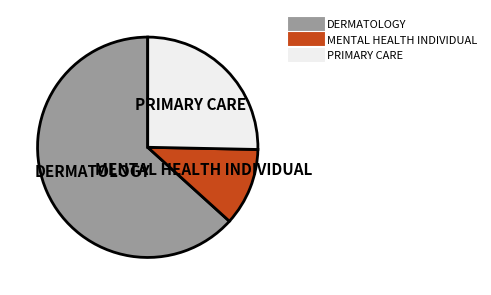

Which has a higher value, MENTAL HEALTH INDIVIDUAL or DERMATOLOGY?

DERMATOLOGY